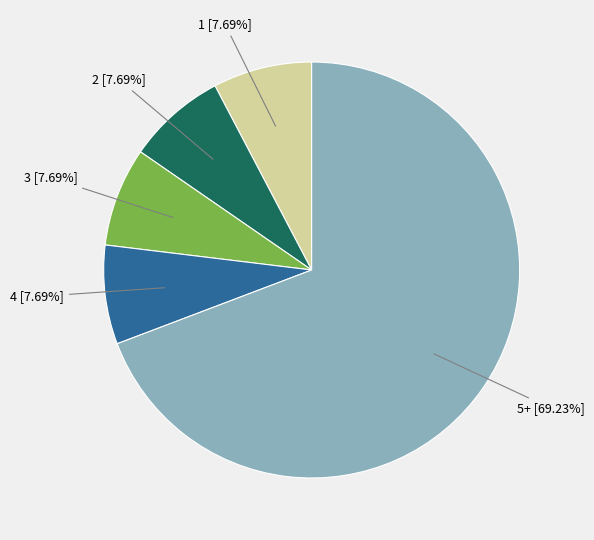

Does any single category account for the majority?

Yes